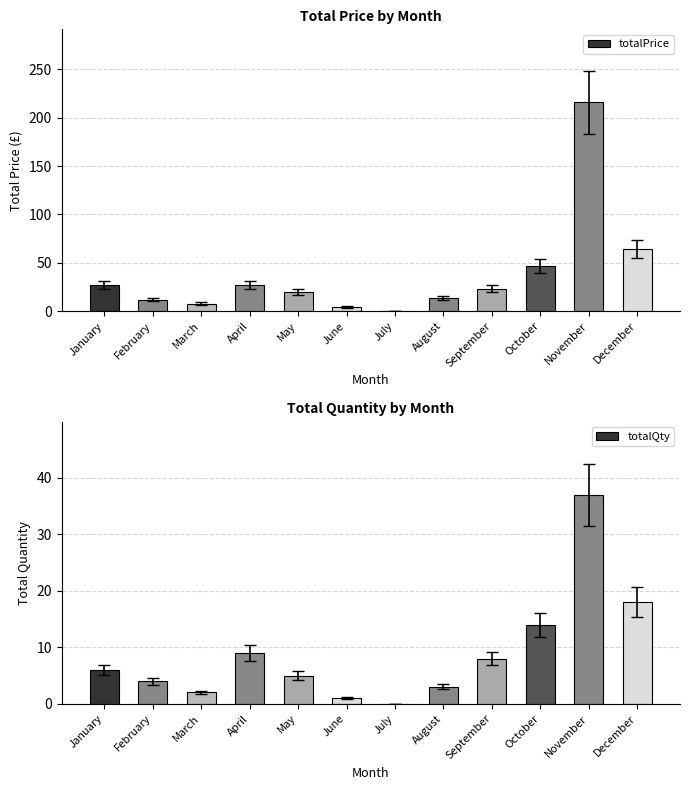

How many bars are there in each group?

2